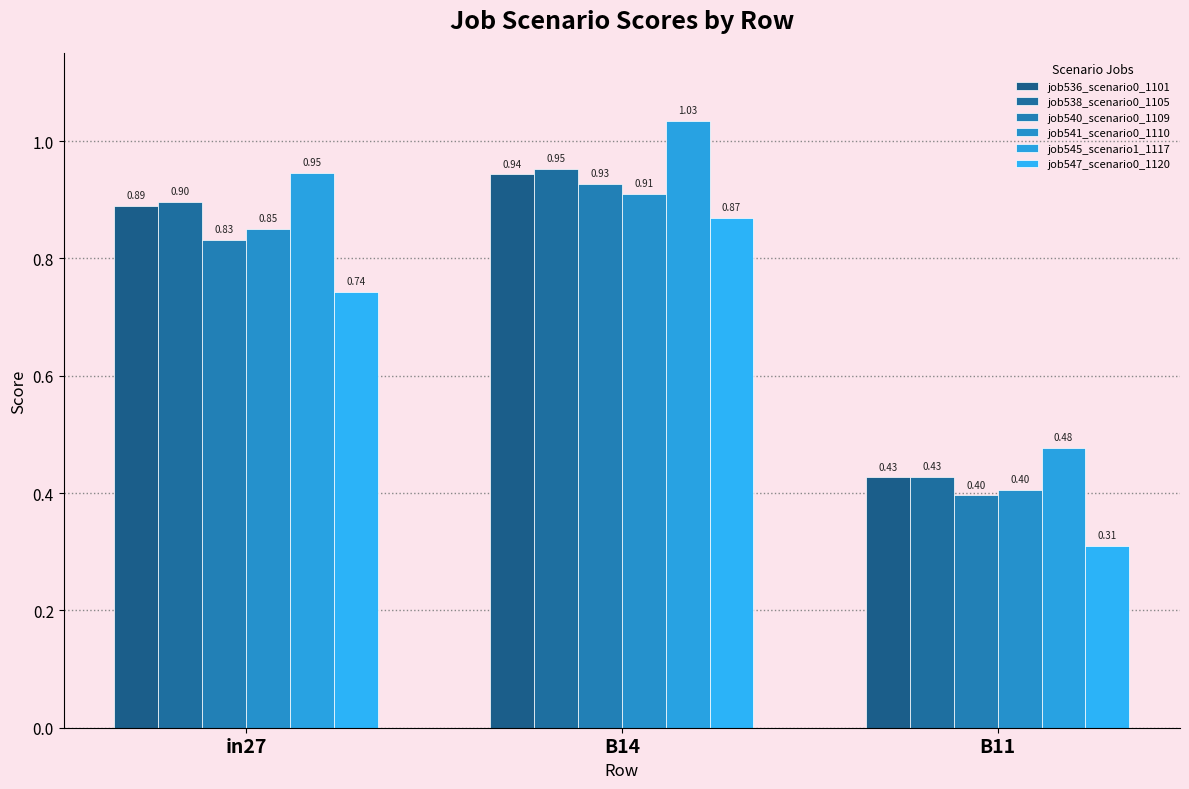

List the labels in order of job545_scenario1_1117 value, smallest first.

B11, in27, B14